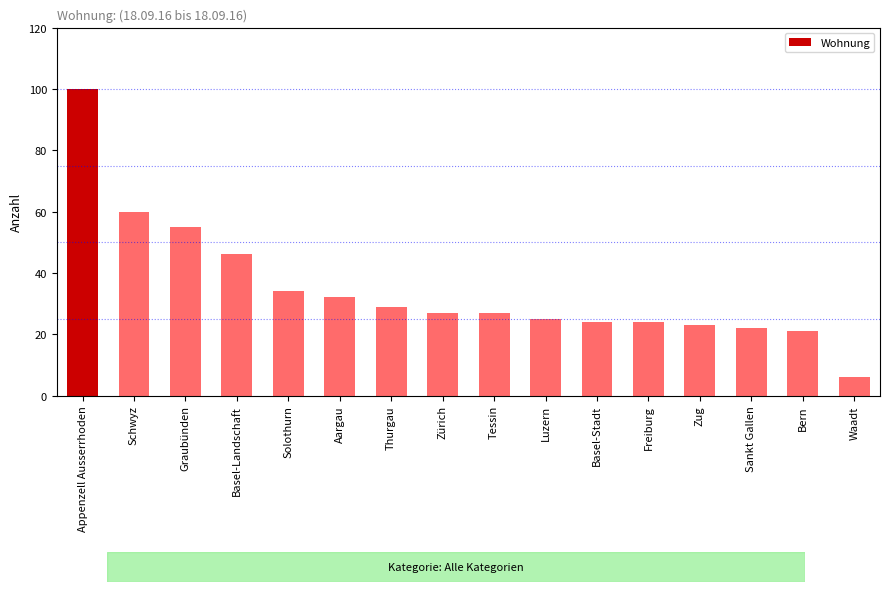

What is the change in value from Tessin to Waadt?

-21